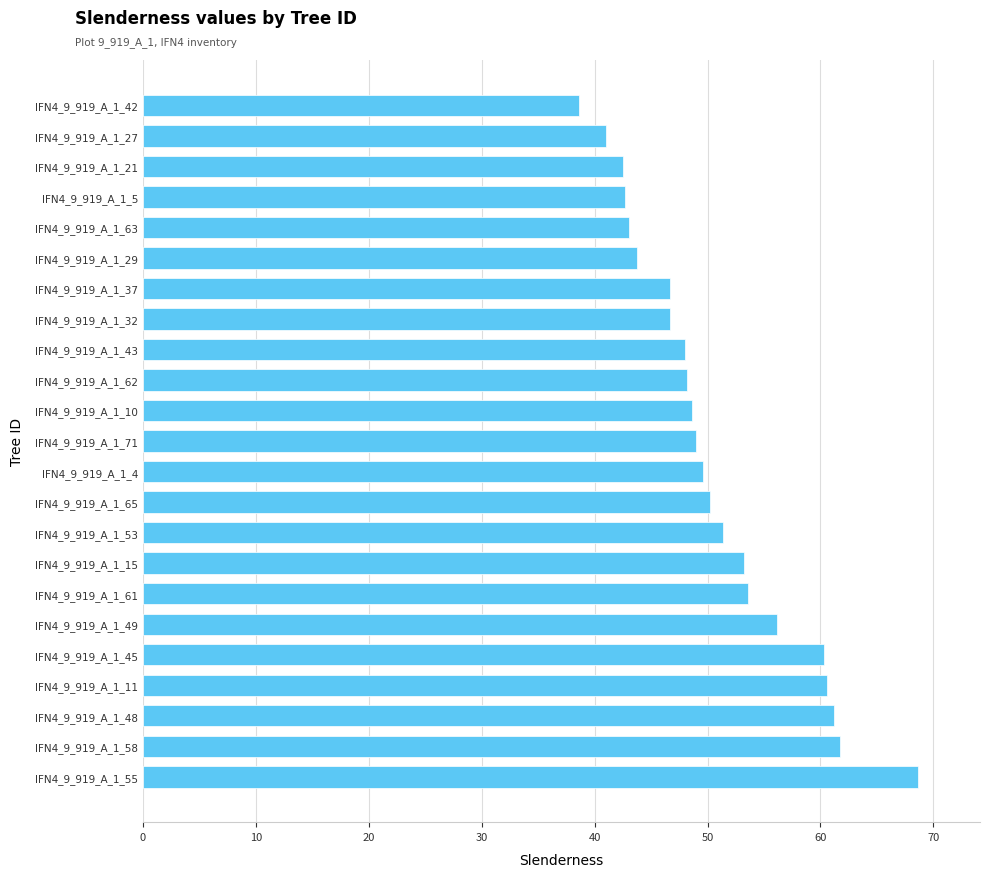

True or false: the data shows 46.7 at IFN4_9_919_A_1_37.

True